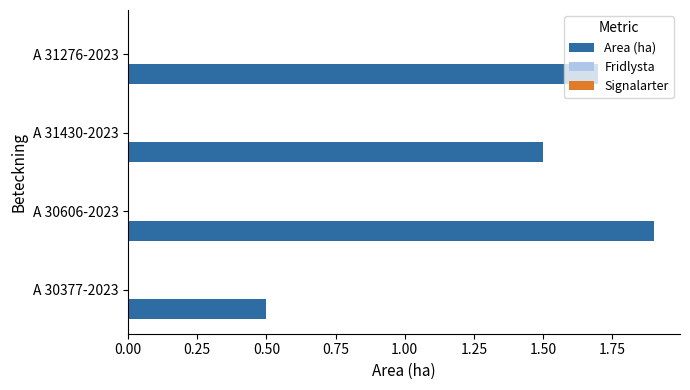

What is the greatest value displayed?

1.9